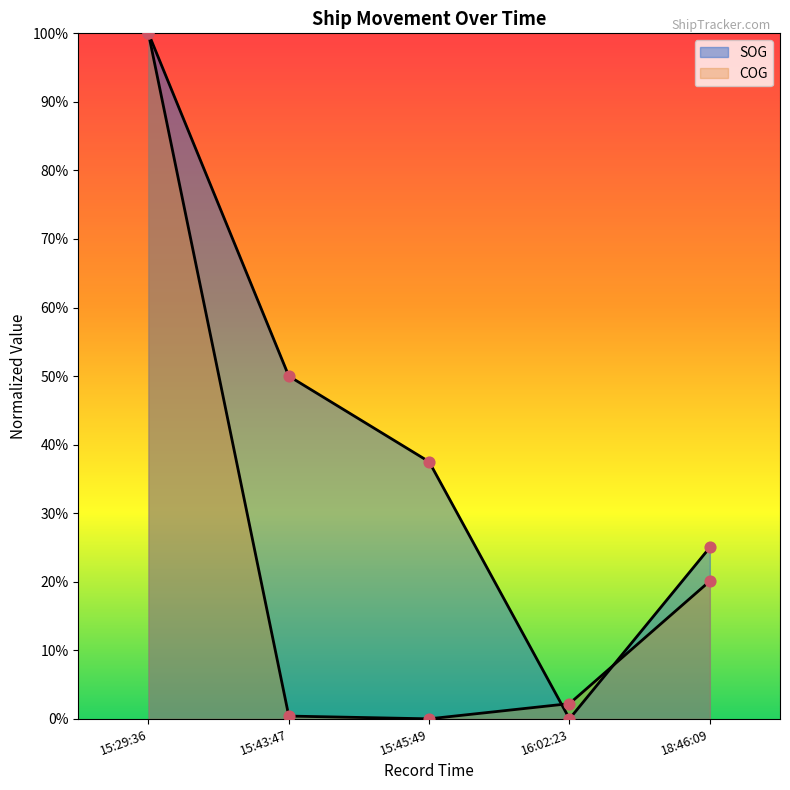

Which series contains the lowest Y value?

SOG